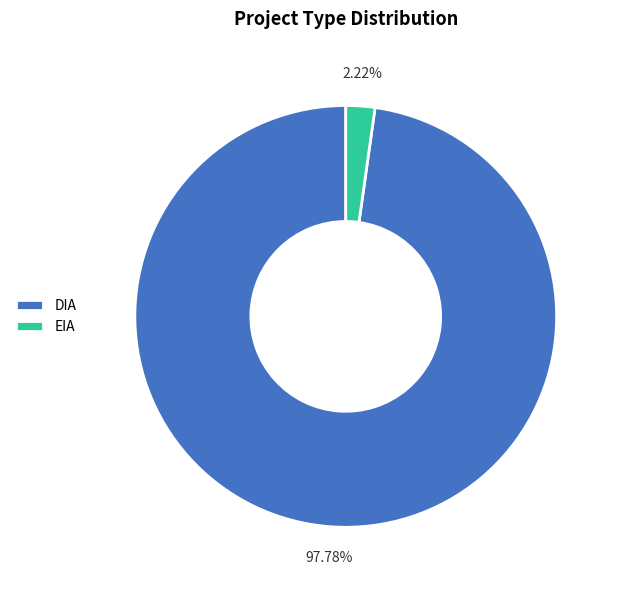

To the nearest percent, what percentage of the pie is DIA?

98%